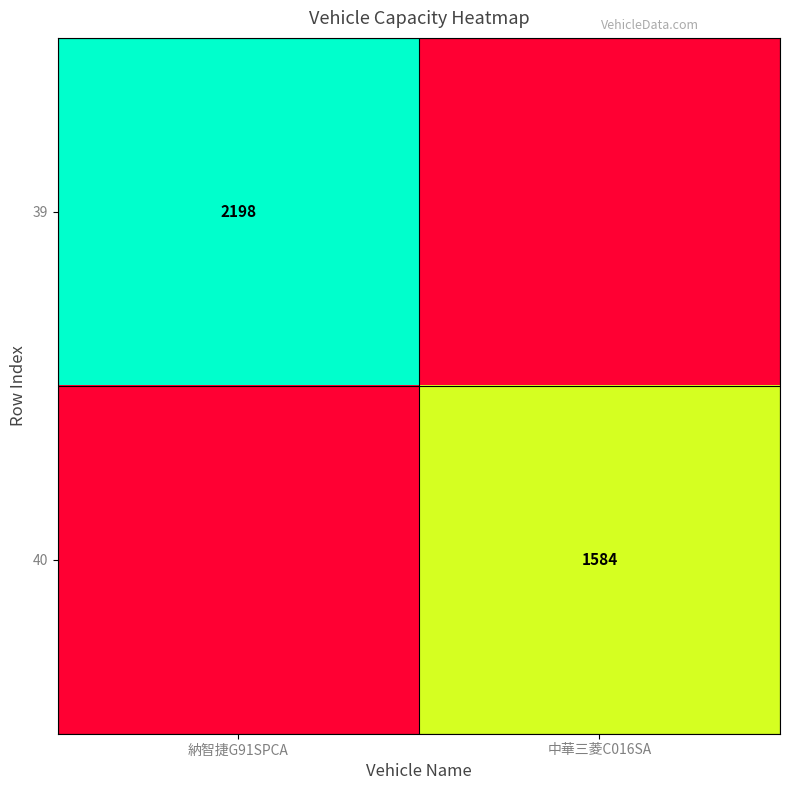

Is the value of 39 at 納智捷G91SPCA greater than the value of 40 at 中華三菱C016SA?

Yes